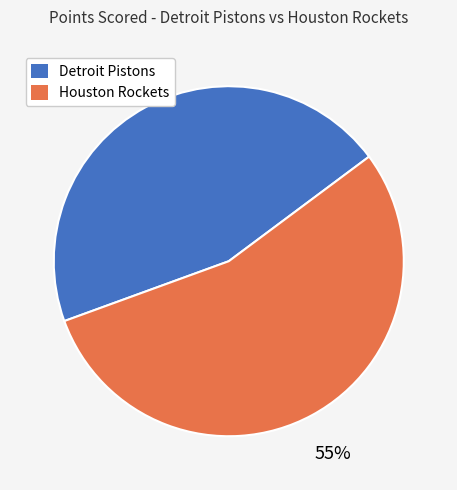

What is the smallest slice in the pie chart?

Detroit Pistons